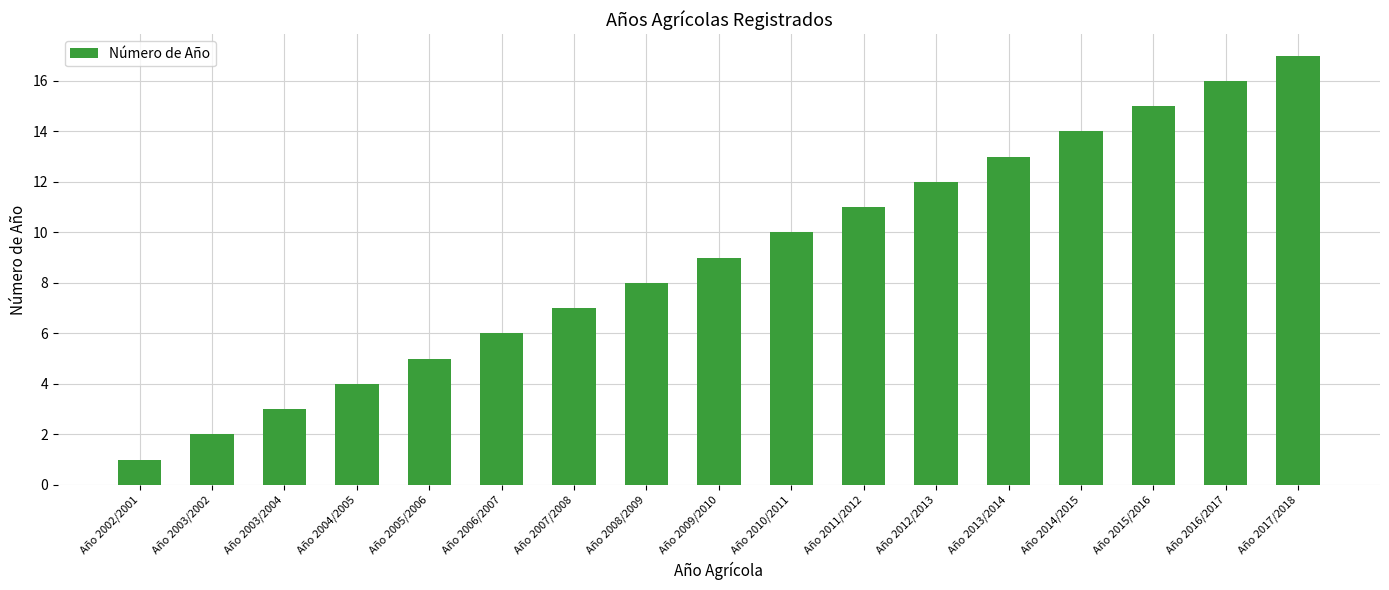

Read the value at Año 2009/2010, to the nearest 5.

10